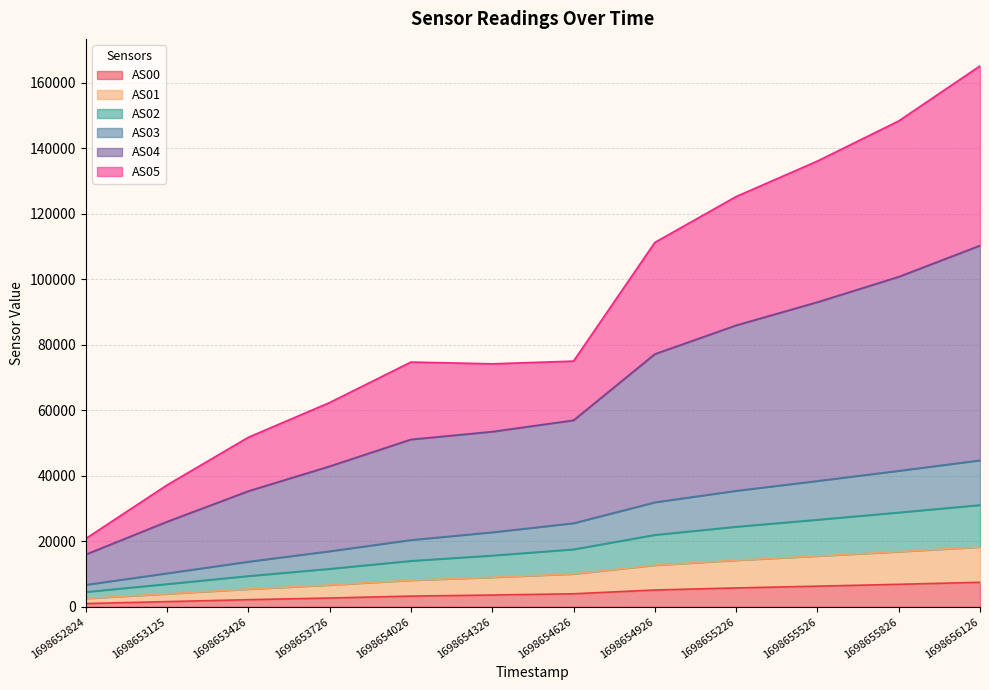

How many series are shown in this chart?

6